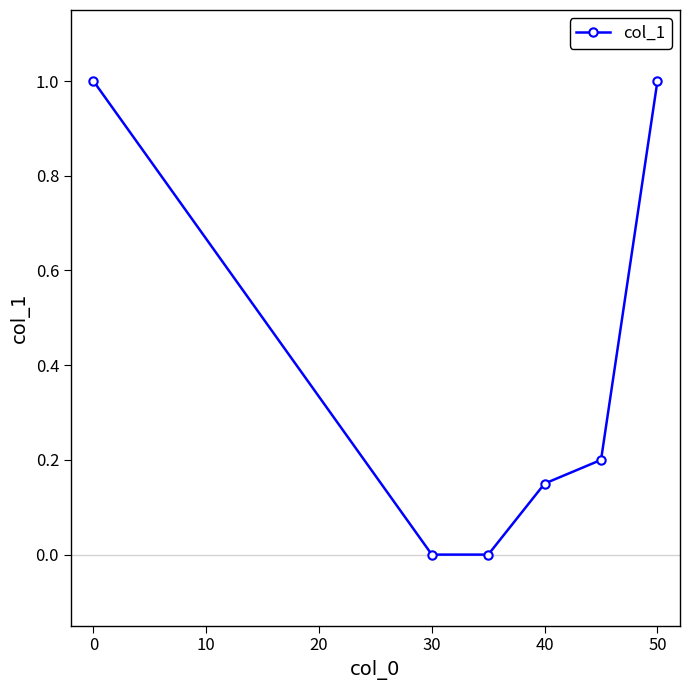

True or false: there are more than 2 points higher than both neighbors.

False